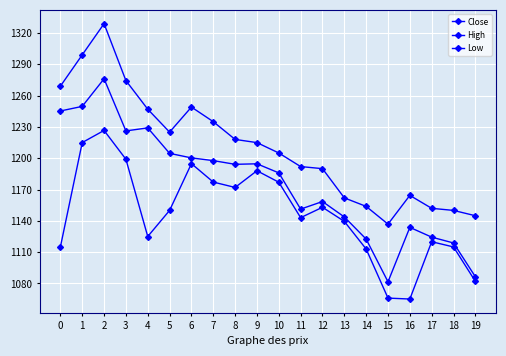

At which category does Close reach its first local valley?

3